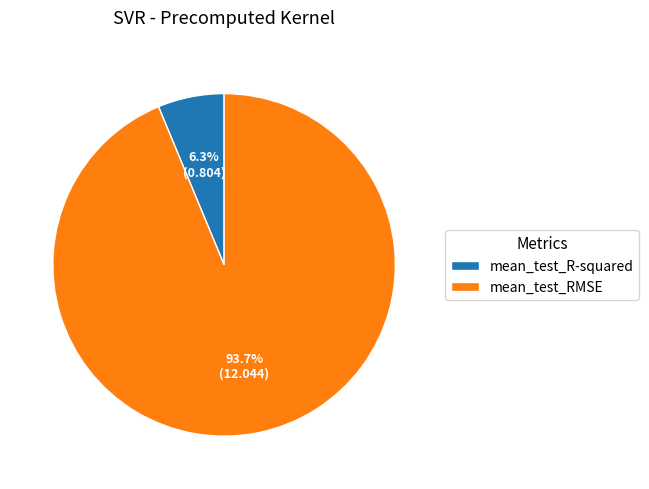

What portion of the pie excludes mean_test_R-squared?

93.7%